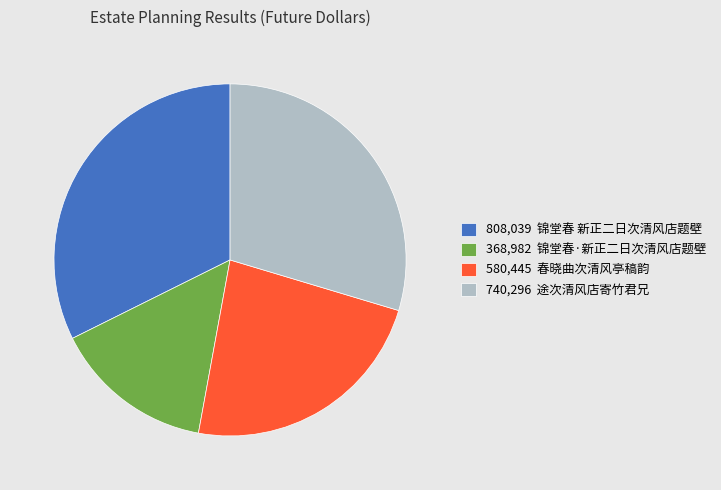

The 580,445 春晓曲次清风亭稿韵 slice represents 10% of the pie. True or false?

False